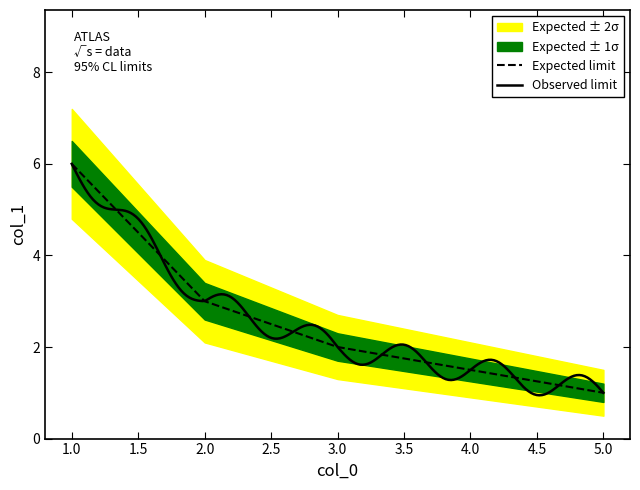

True or false: there are more than 0 points higher than both neighbors.

False